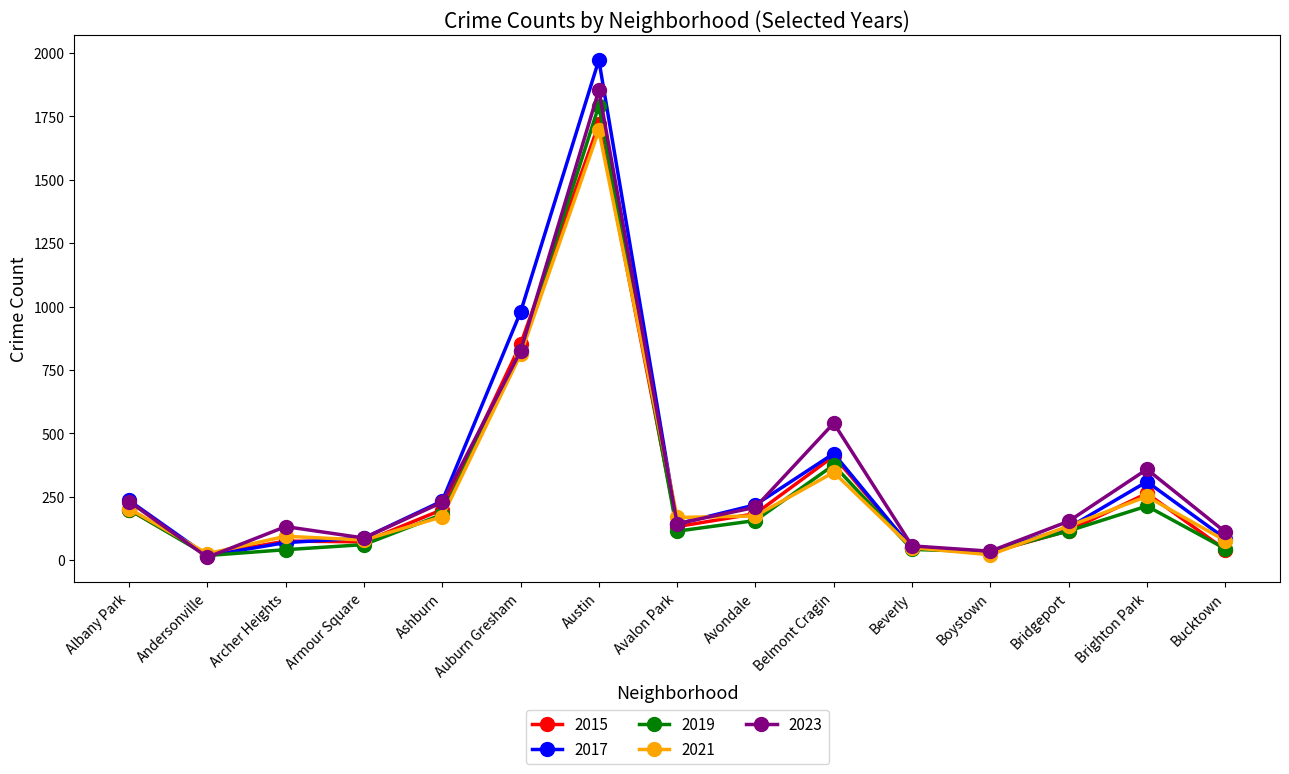

What position from the right is Andersonville?

14